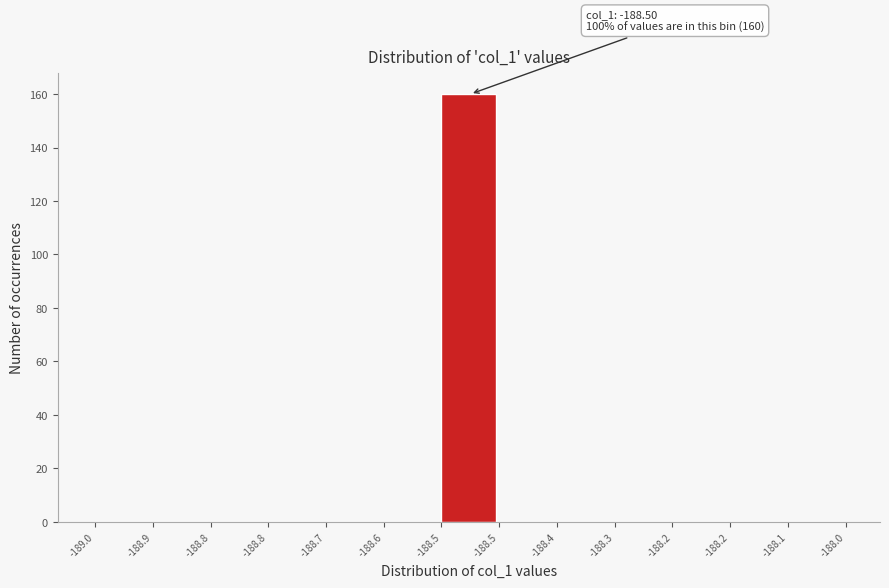

How many distinct data groups are displayed?

1